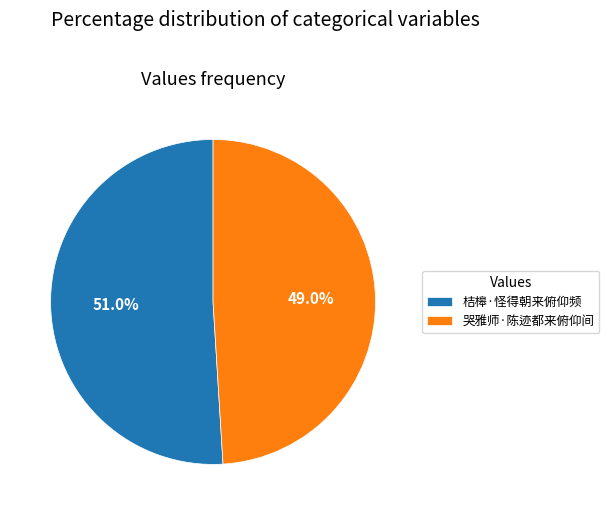

To the nearest percent, what is the average slice percentage?

50%